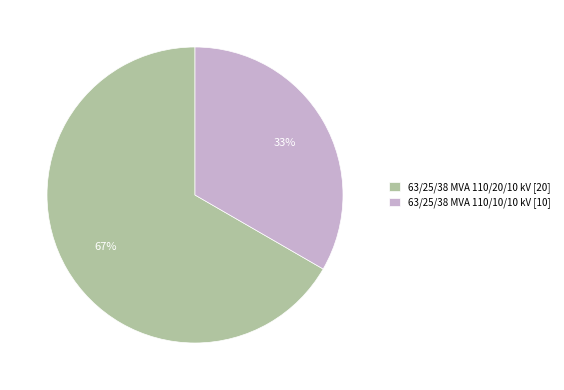

How many slices are in this pie chart?

2